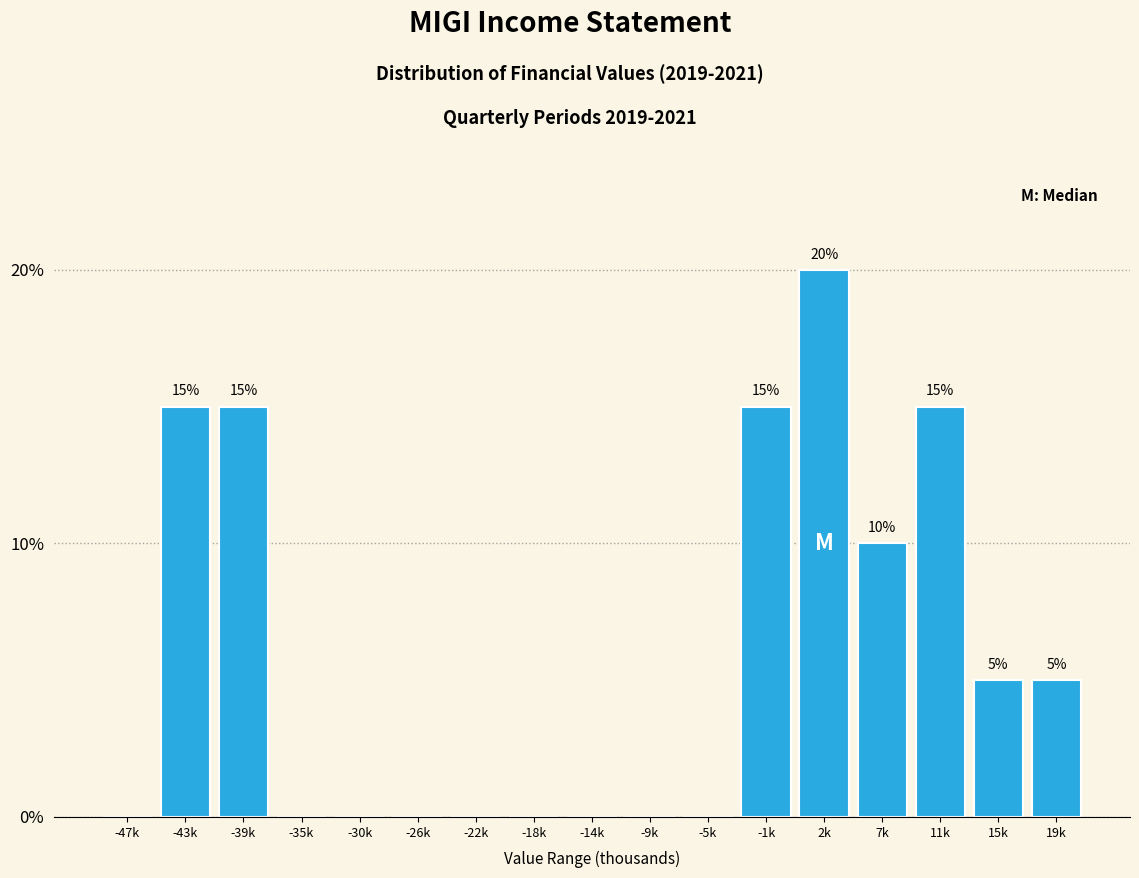

Reading left to right, list all the values displayed in this chart.

-47k=0	-43k=15	-39k=15	-35k=0	-30k=0	-26k=0	-22k=0	-18k=0	-14k=0	-9k=0	-5k=0	-1k=15	2k=20	7k=10	11k=15	15k=5	19k=5